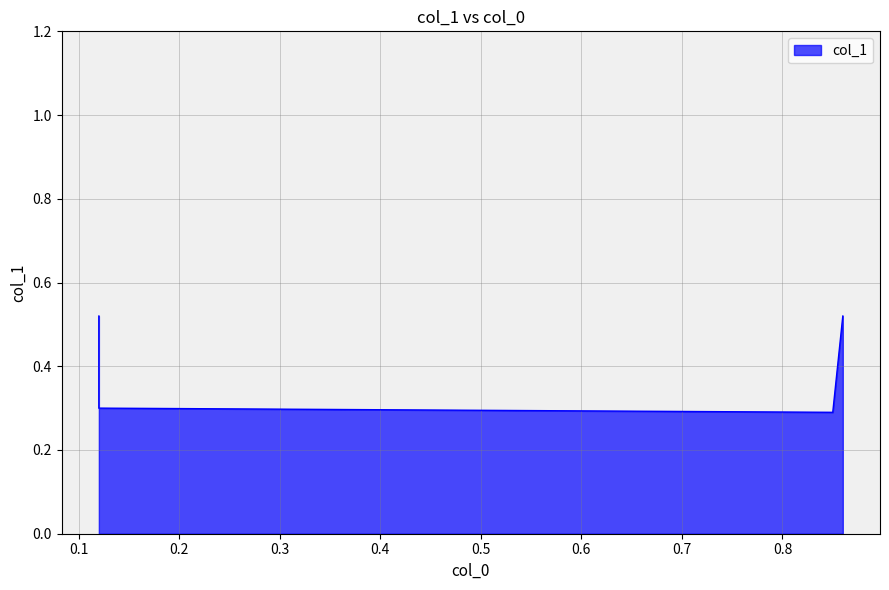

The value at 0.12 is 0.8. True or false?

False